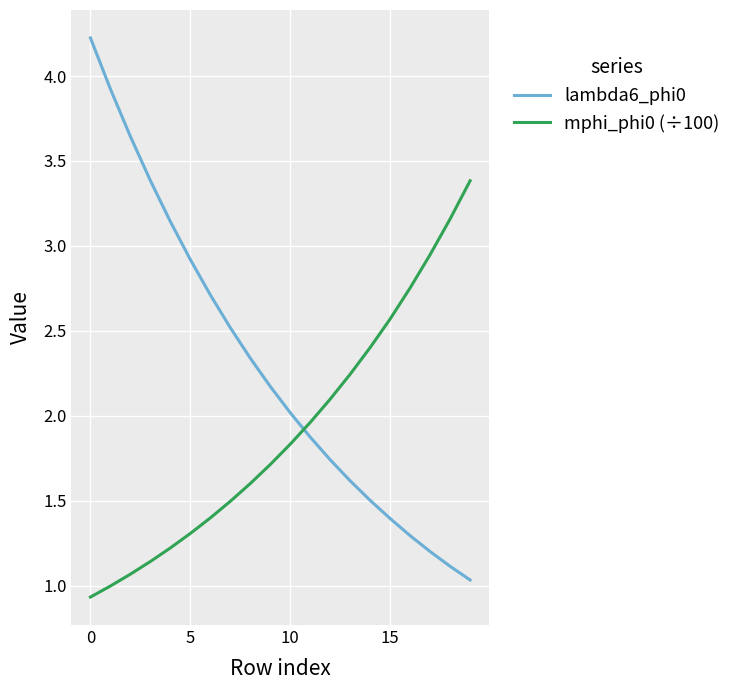

Which series has the largest total across all categories?

lambda6_phi0